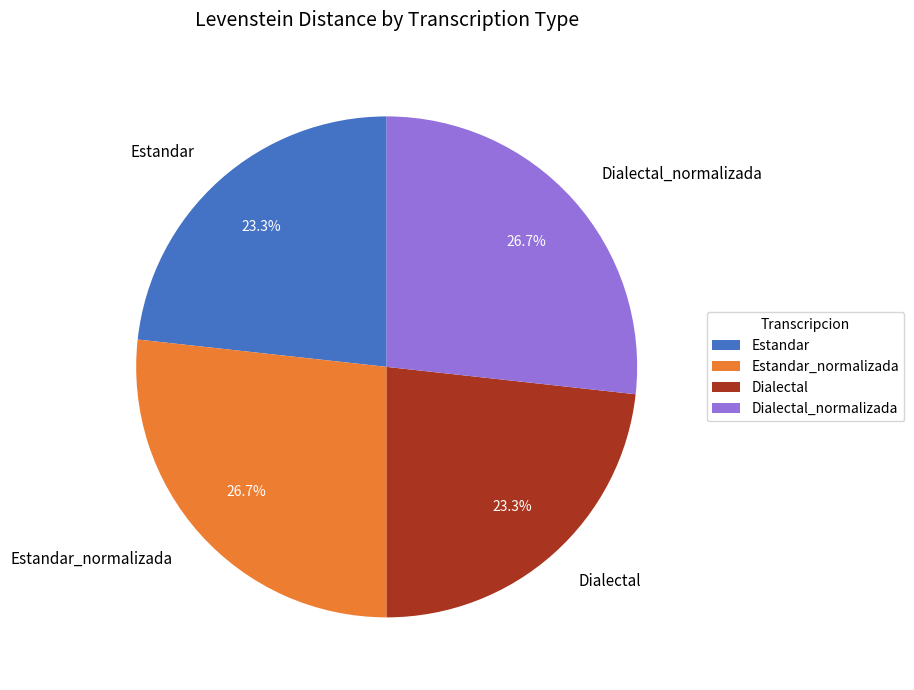

Is it true that Estandar is 23% of the pie?

True